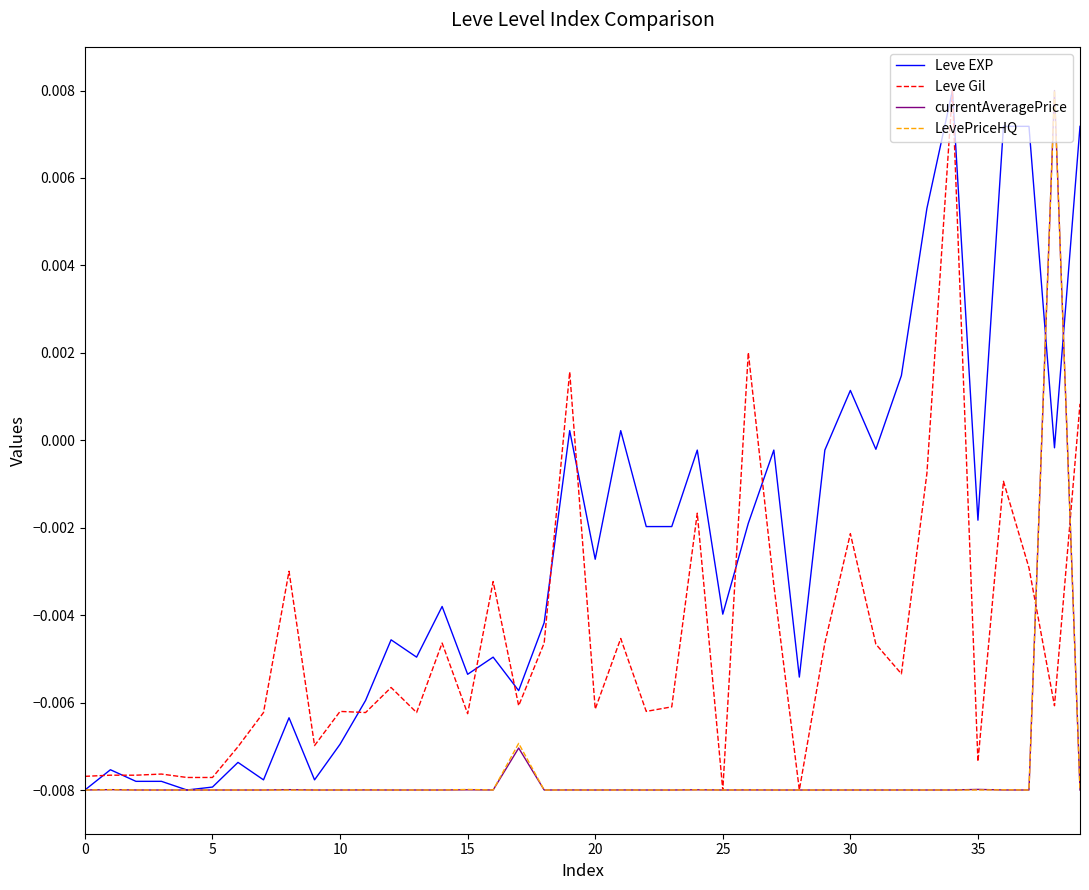

Which series has the largest total across all categories?

Leve EXP